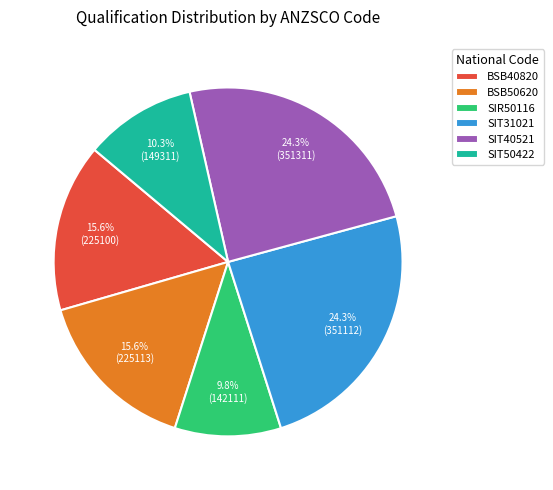

Does SIT31021 represent more than half of the total?

No